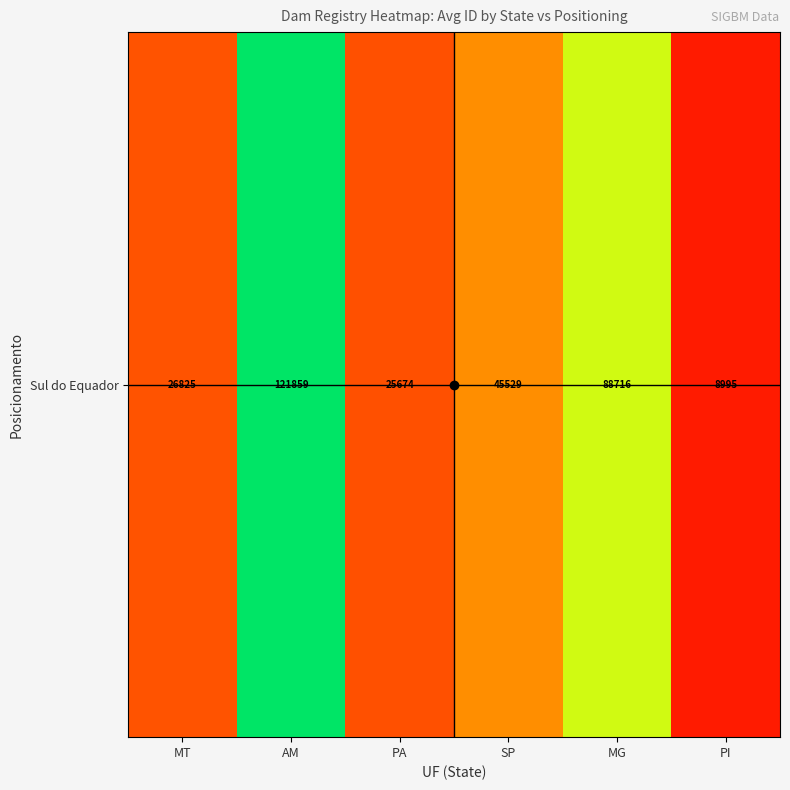

How many values exceed 37362?

3